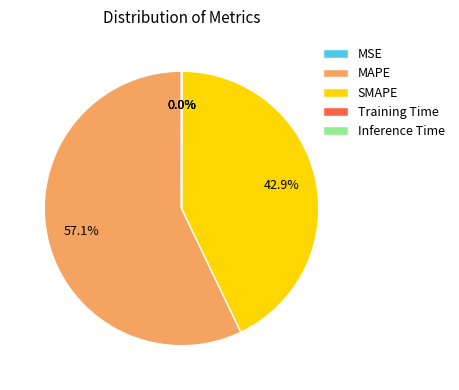

Is there any slice that represents more than half of the pie?

Yes